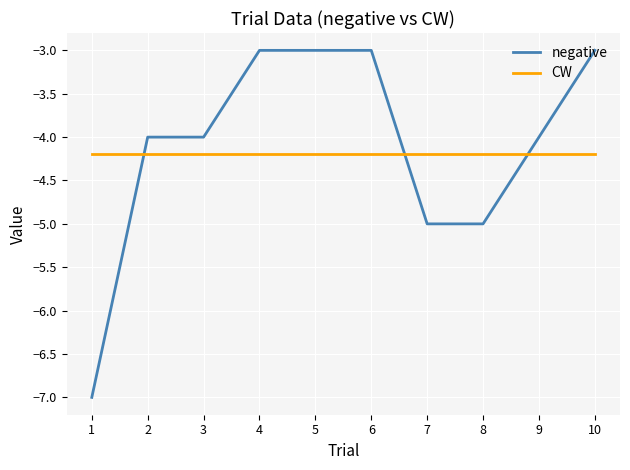

What are all the series names shown in the legend?

negative, CW